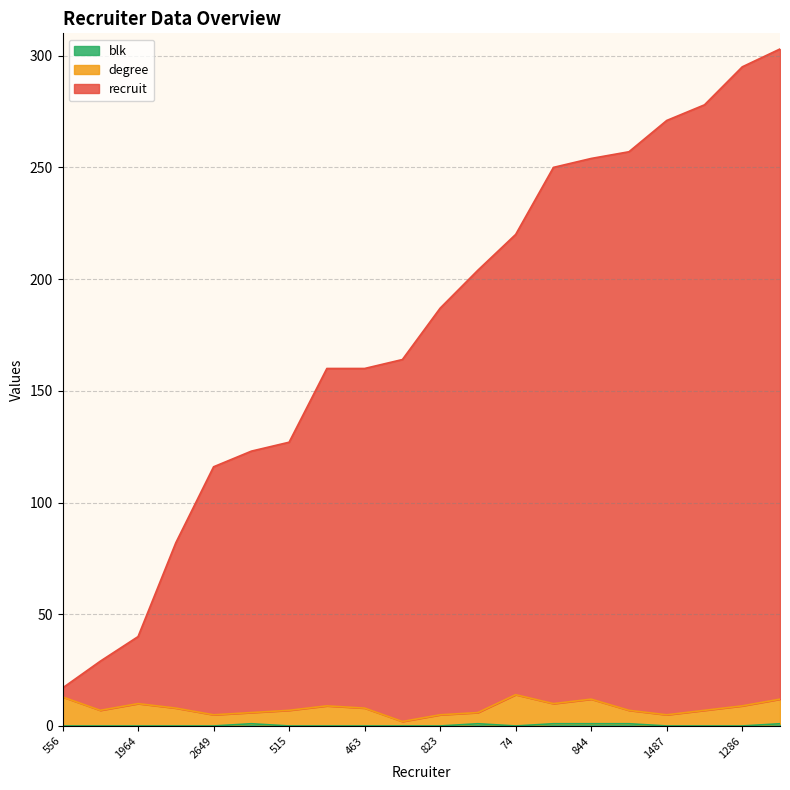

Does the chart display data point markers on the line(s)?

No